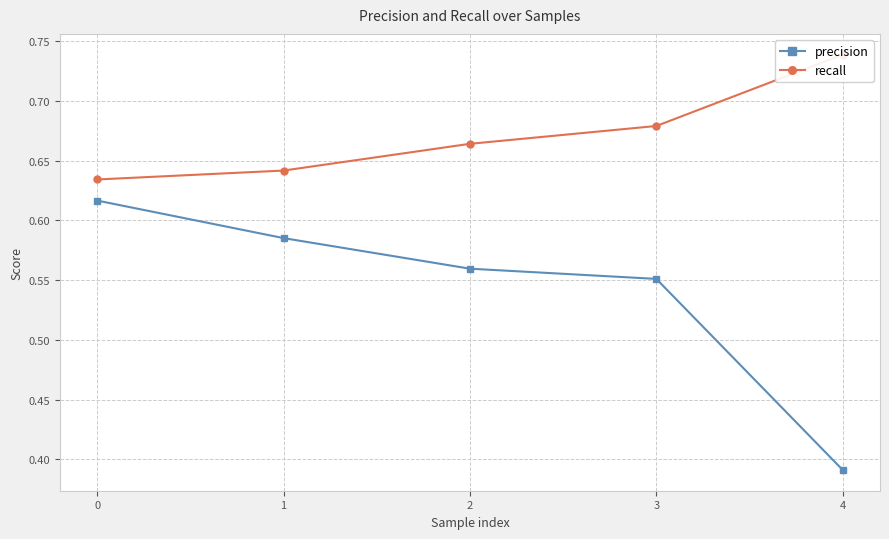

Count the precision values in the range 0 to 1.

5